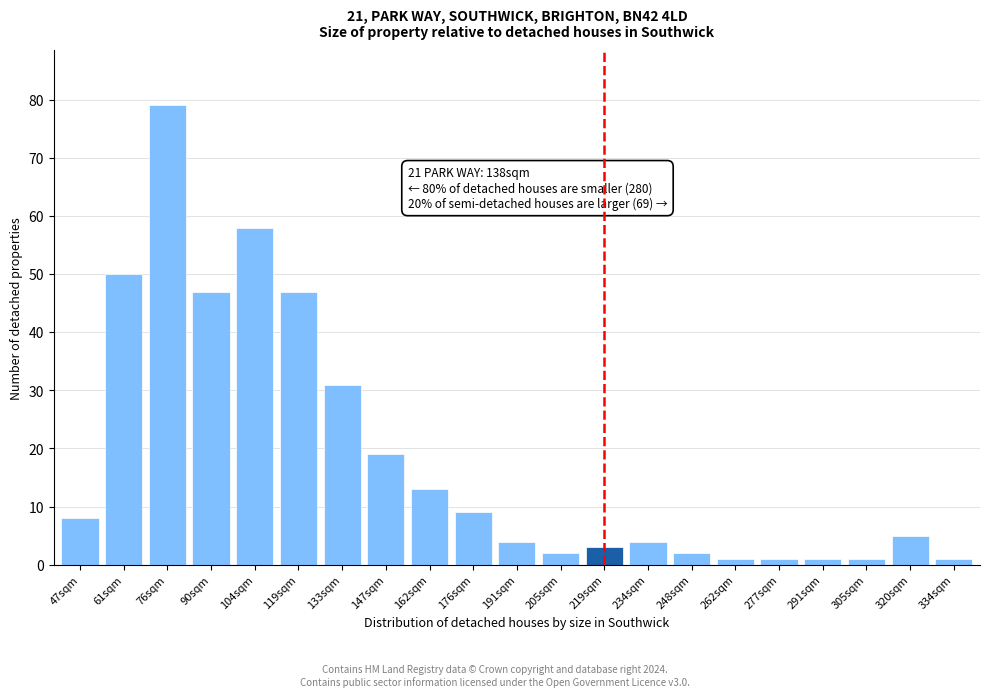

Reading right to left, what are all the values shown in this chart?

1	5	1	1	1	1	2	4	3	2	4	9	13	19	31	47	58	47	79	50	8